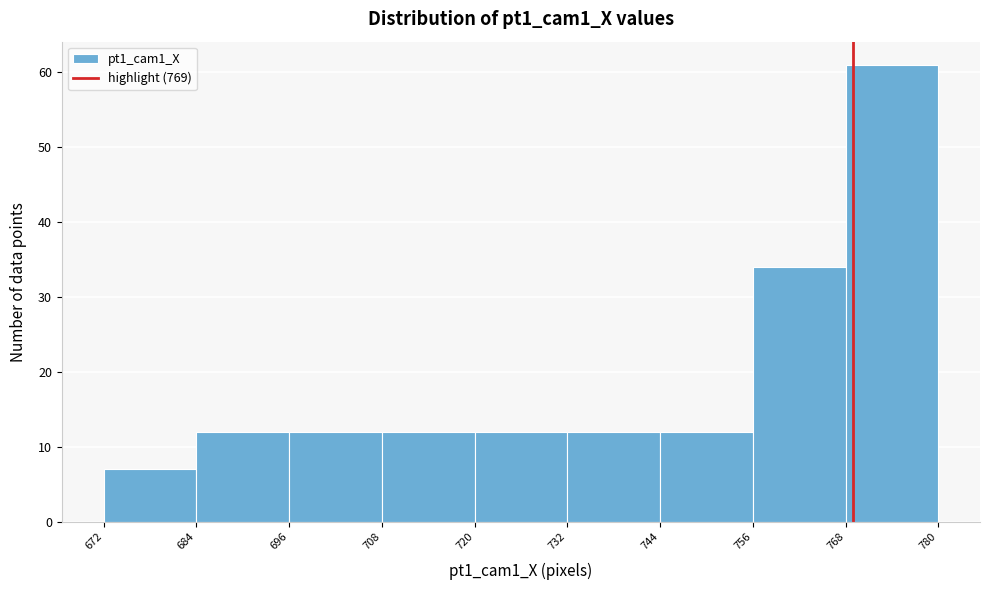

Reading left to right, transcribe this chart: for each bar, give the range it covers on the x-axis and its height. The values are not printed on the chart, so give them approximately, as read against the axis.

672 to 684: 7
684 to 696: 12
696 to 708: 12
708 to 720: 12
720 to 732: 12
732 to 744: 12
744 to 756: 12
756 to 768: 34
768 to 780: 61